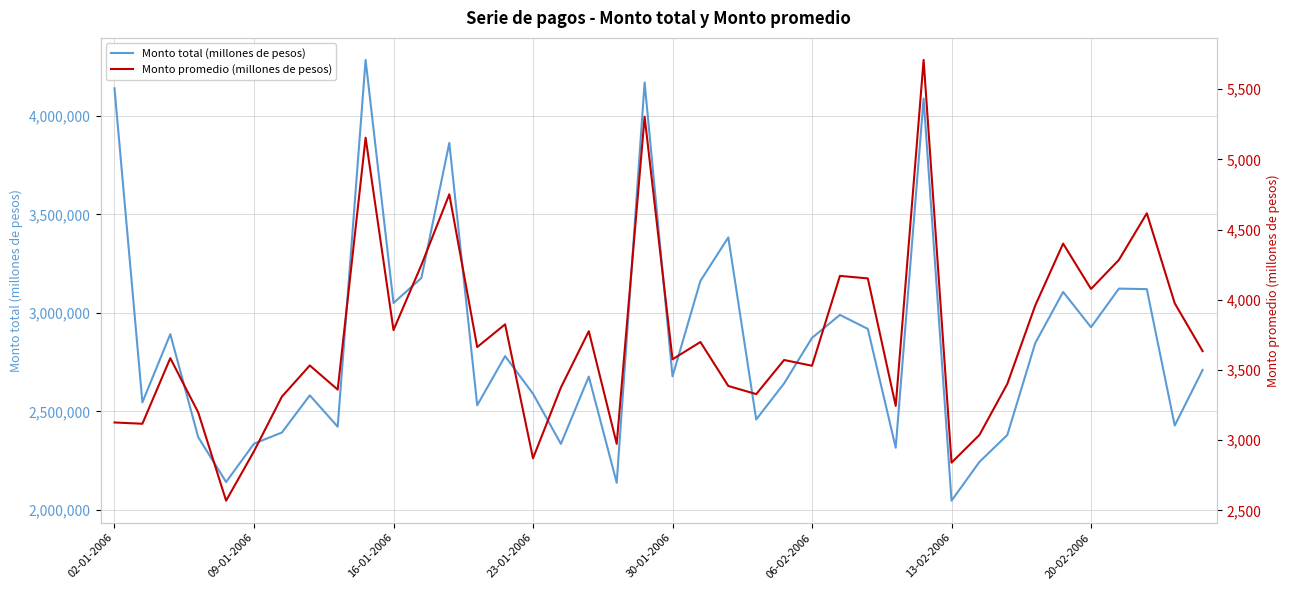

Reading left to right, transcribe all the data shown in this chart.

Monto total (millones de pesos): 4139251	2546209	2892213	2369667	2142233	2336614	2393229	2581820	2422715	4283291	3050097	3177203	3862433	2531386	2780833	2589925	2335417	2676955	2138491	4168783	2678147	3162384	3383018	2459446	2642422	2873337	2989833	2918952	2316252	4087256	2047427	2244028	2380758	2846612	3106335	2927320	3123264	3120546	2428686	2710642
Monto promedio (millones de pesos): 3126	3117	3584	3198	2569	2921	3310	3532	3360	5154	3784	4248	4751	3663	3825	2871	3375	3776	2974	5304	3576	3699	3386	3328	3571	3530	4170	4152	3244	5708	2840	3037	3401	3959	4400	4077	4284	4616	3975	3634